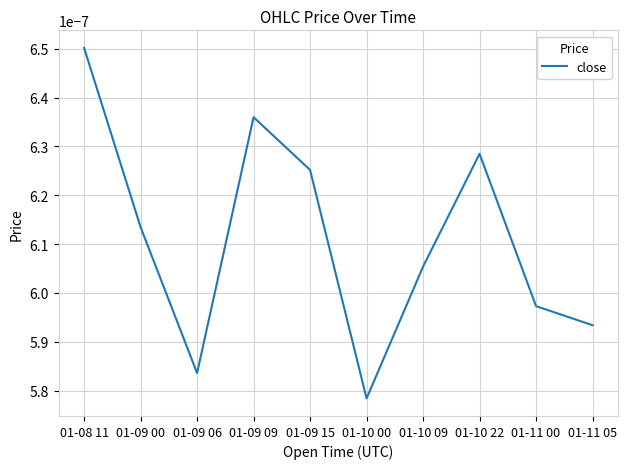

What position from the left is 01-09 09?

4